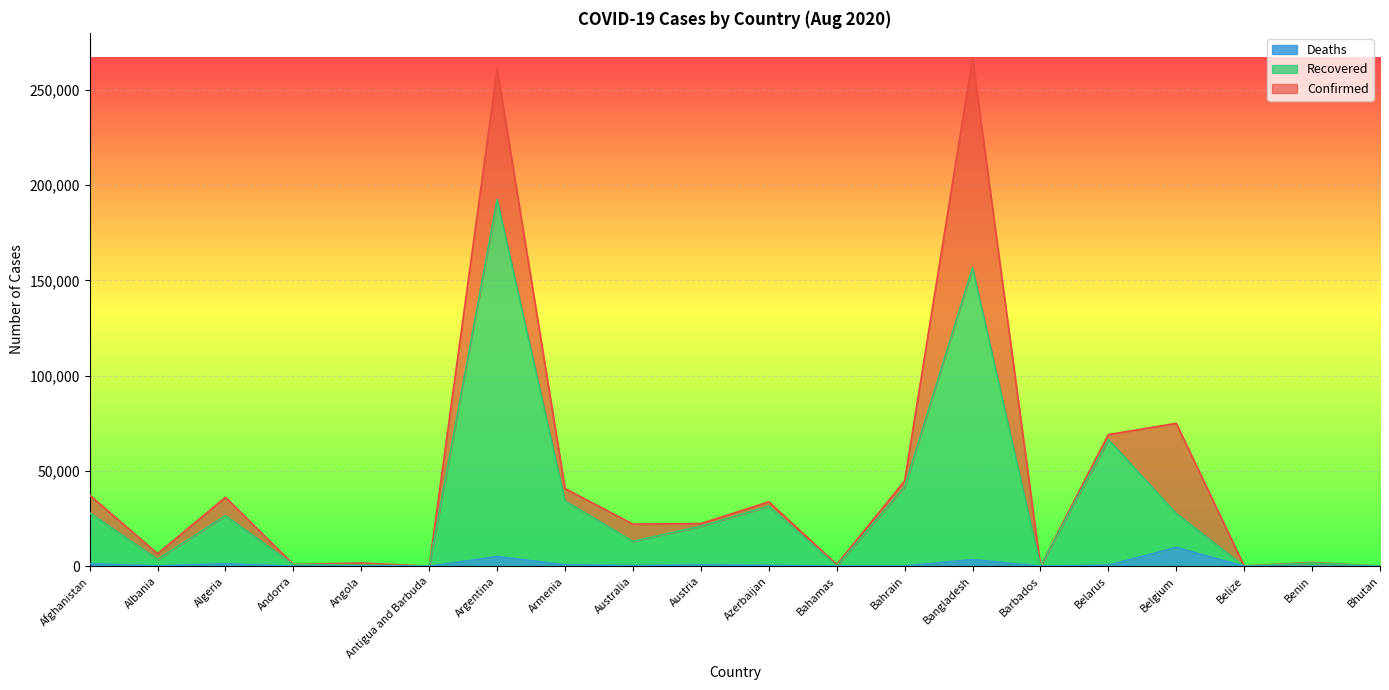

Is it true that Deaths equals 15328 at Belgium?

False